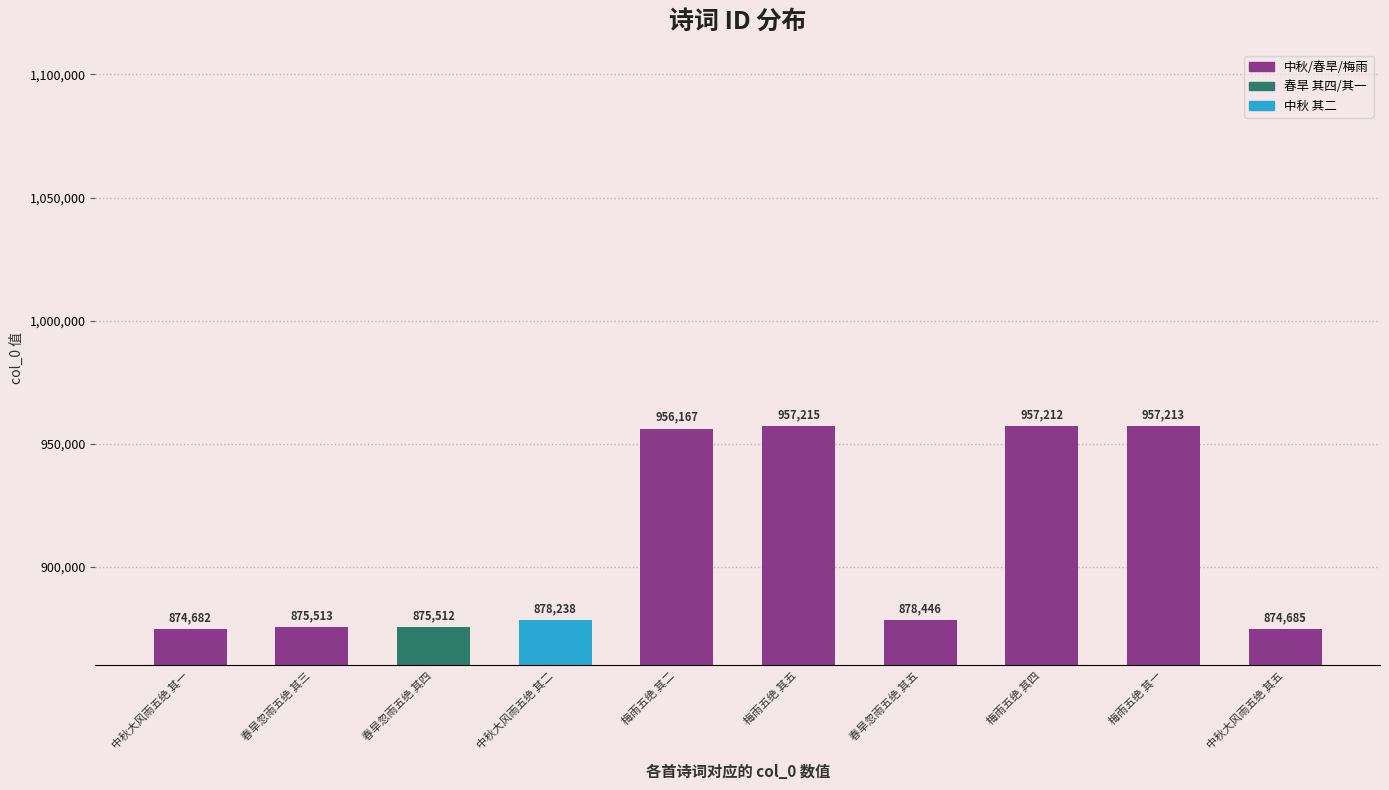

Approximately how many times larger is the value at 梅雨五绝 其一 compared to 梅雨五绝 其五?

1.0